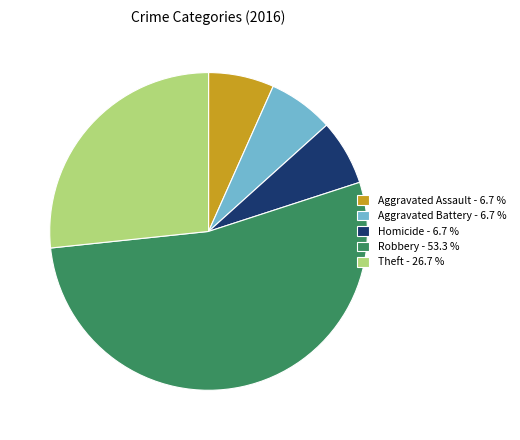

What is the ratio of the value at Robbery - 53.3 % to the value at Aggravated Assault - 6.7 %?

8.0